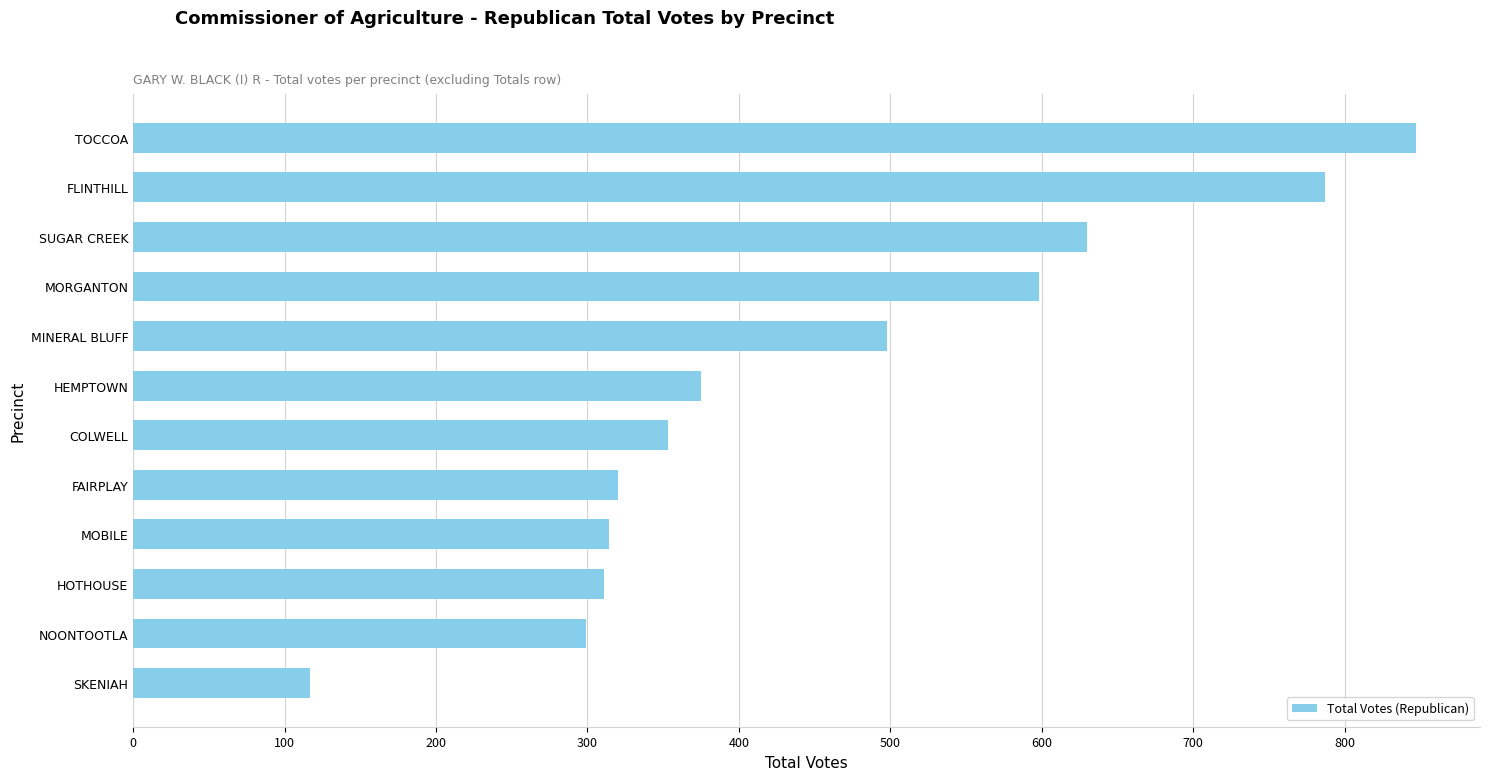

Where is the data nearest to the value 482?

MINERAL BLUFF